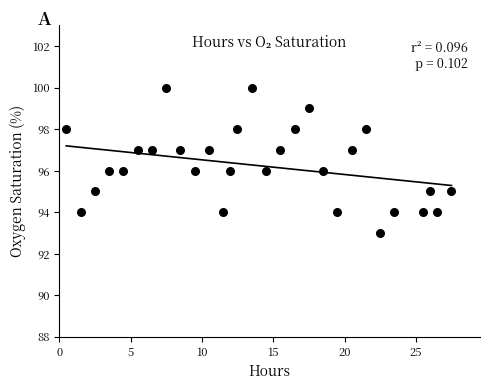

What is the range of Y values (max minus min)?

7